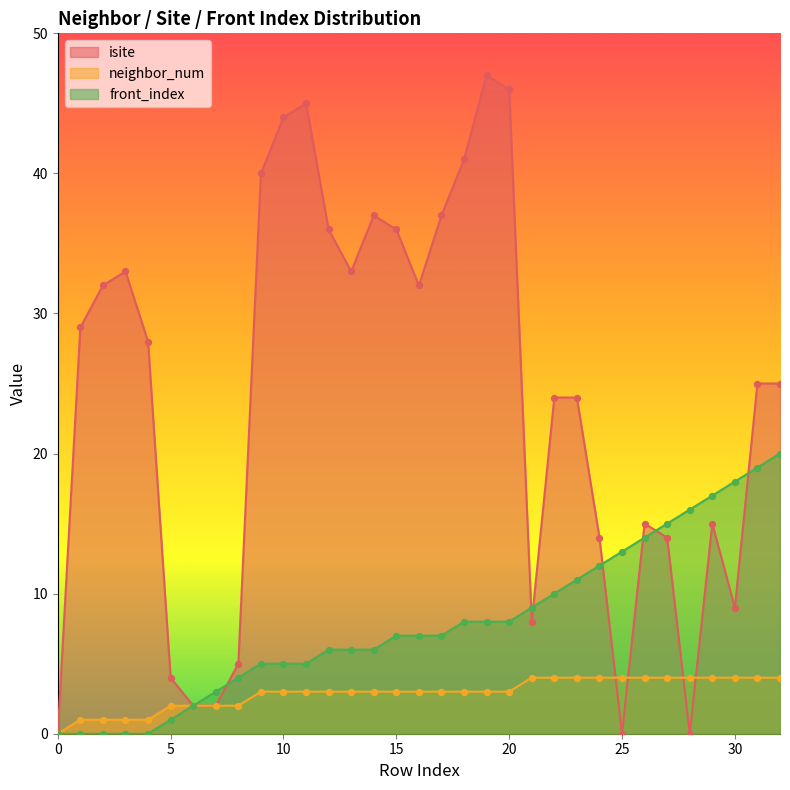

Is the value of neighbor_num at 13 greater than the value of front_index at 9?

No